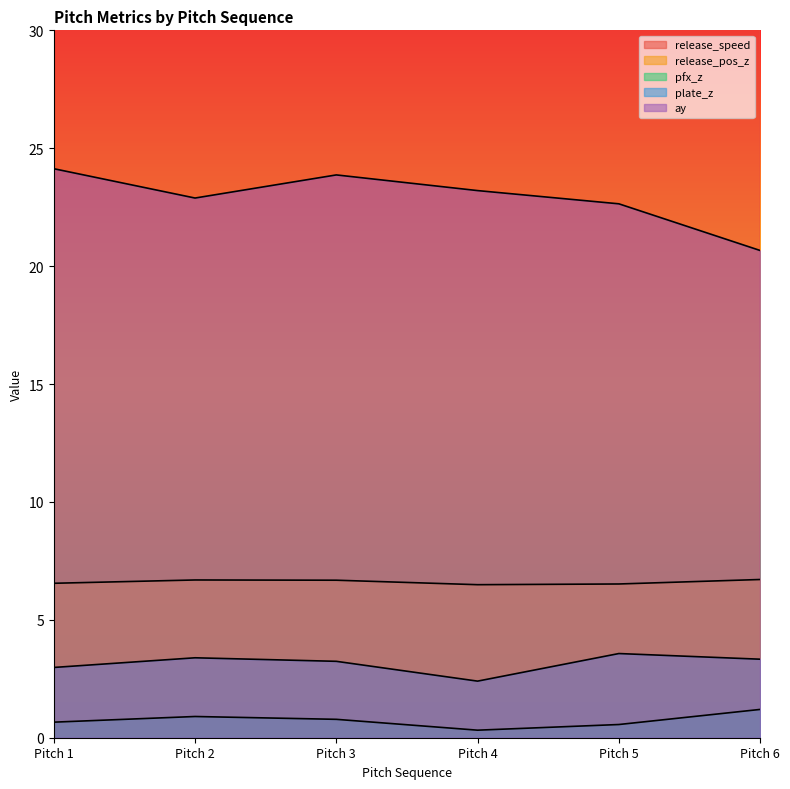

True or false: release_pos_z and plate_z cross at least once.

False